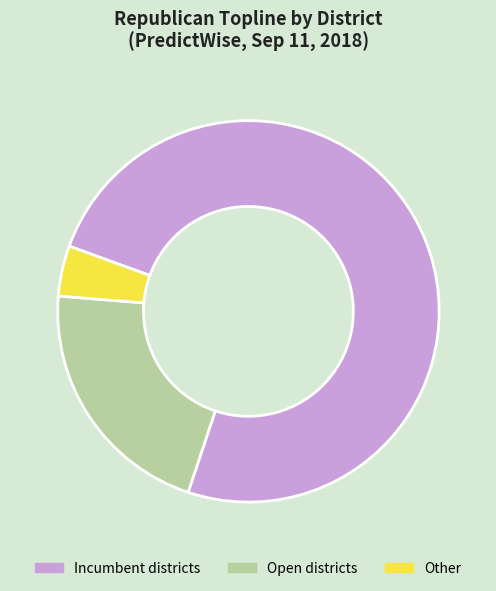

How many segments does this pie chart have?

3